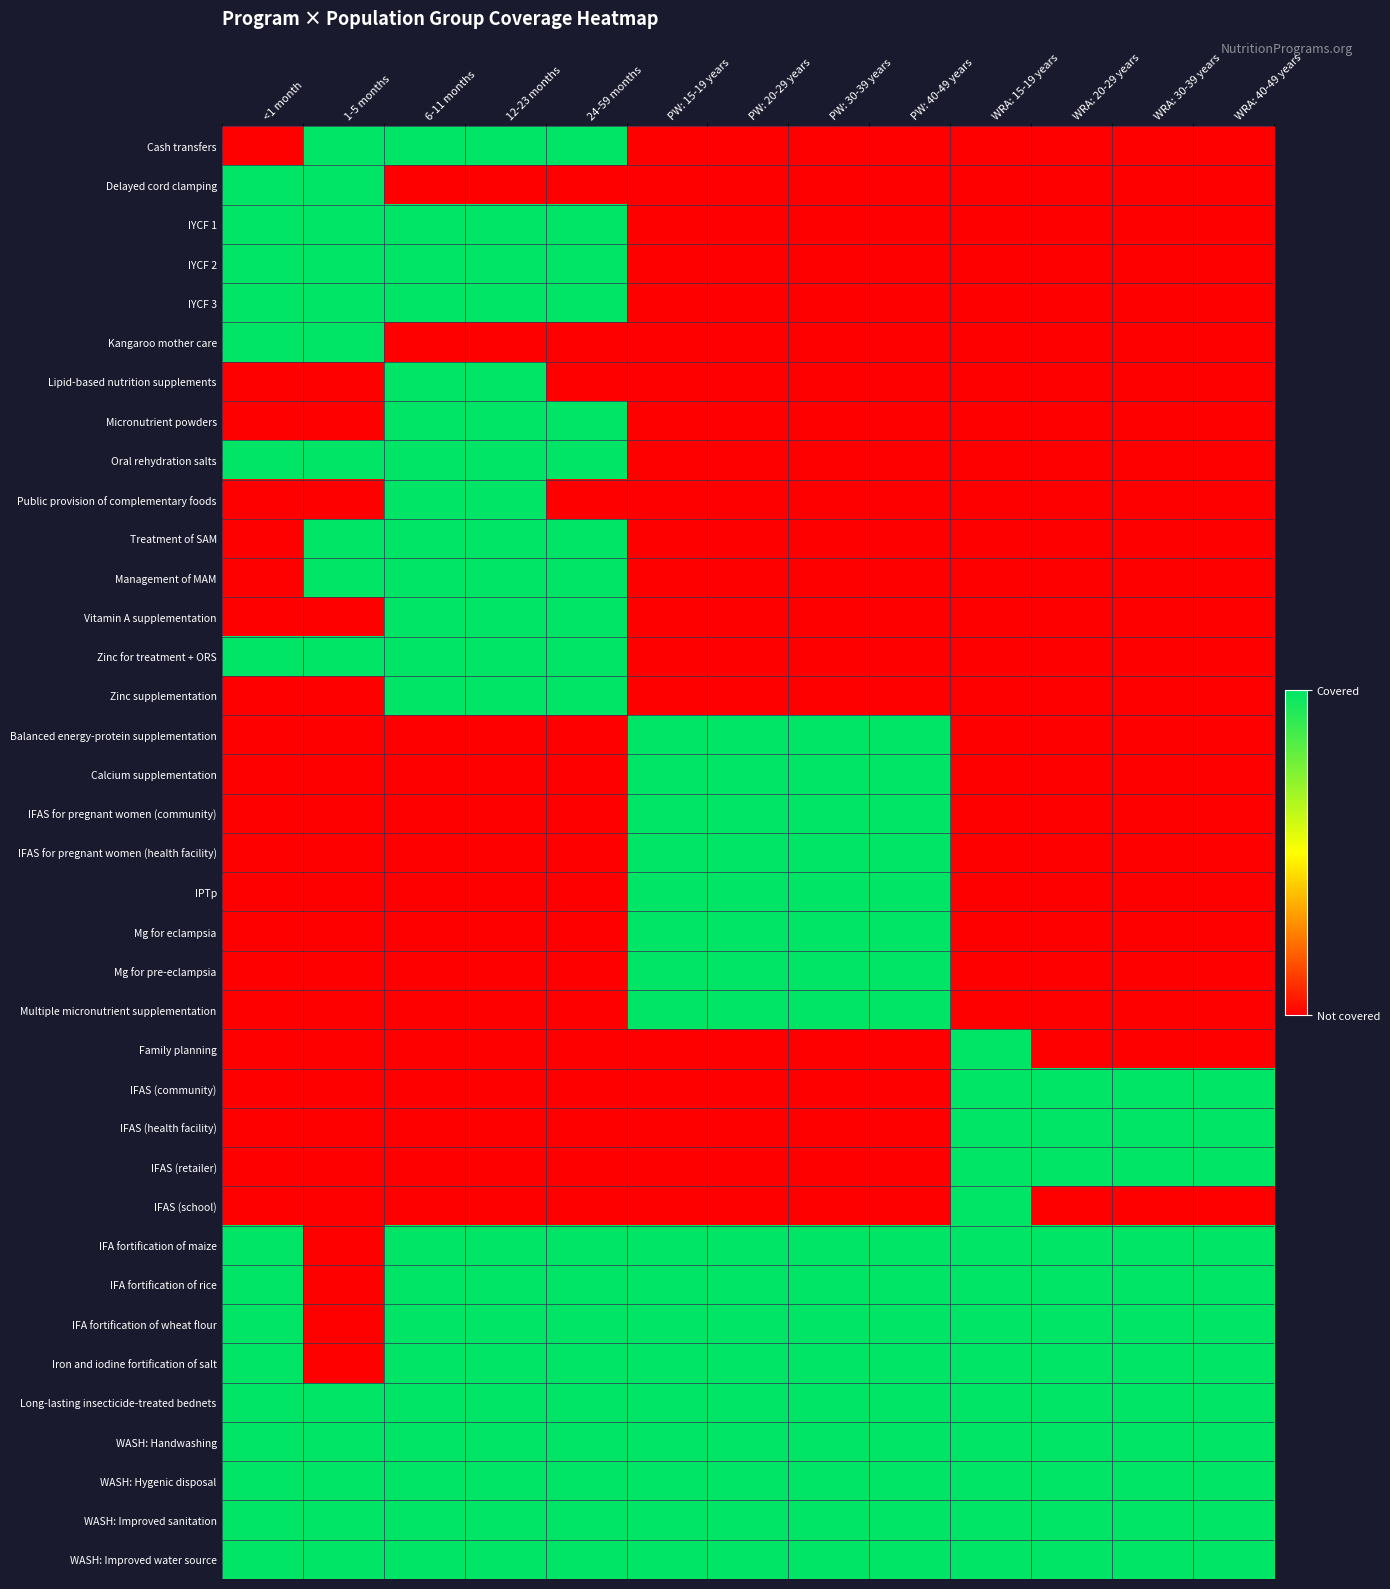

Reading left to right, what are all the values shown in this chart?

Cash transfers: <1 month=0	1-5 months=1	6-11 months=1	12-23 months=1	24-59 months=1	PW: 15-19 years=0	PW: 20-29 years=0	PW: 30-39 years=0	PW: 40-49 years=0	WRA: 15-19 years=0	WRA: 20-29 years=0	WRA: 30-39 years=0	WRA: 40-49 years=0
Delayed cord clamping: <1 month=1	1-5 months=1	6-11 months=0	12-23 months=0	24-59 months=0	PW: 15-19 years=0	PW: 20-29 years=0	PW: 30-39 years=0	PW: 40-49 years=0	WRA: 15-19 years=0	WRA: 20-29 years=0	WRA: 30-39 years=0	WRA: 40-49 years=0
IYCF 1: <1 month=1	1-5 months=1	6-11 months=1	12-23 months=1	24-59 months=1	PW: 15-19 years=0	PW: 20-29 years=0	PW: 30-39 years=0	PW: 40-49 years=0	WRA: 15-19 years=0	WRA: 20-29 years=0	WRA: 30-39 years=0	WRA: 40-49 years=0
IYCF 2: <1 month=1	1-5 months=1	6-11 months=1	12-23 months=1	24-59 months=1	PW: 15-19 years=0	PW: 20-29 years=0	PW: 30-39 years=0	PW: 40-49 years=0	WRA: 15-19 years=0	WRA: 20-29 years=0	WRA: 30-39 years=0	WRA: 40-49 years=0
IYCF 3: <1 month=1	1-5 months=1	6-11 months=1	12-23 months=1	24-59 months=1	PW: 15-19 years=0	PW: 20-29 years=0	PW: 30-39 years=0	PW: 40-49 years=0	WRA: 15-19 years=0	WRA: 20-29 years=0	WRA: 30-39 years=0	WRA: 40-49 years=0
Kangaroo mother care: <1 month=1	1-5 months=1	6-11 months=0	12-23 months=0	24-59 months=0	PW: 15-19 years=0	PW: 20-29 years=0	PW: 30-39 years=0	PW: 40-49 years=0	WRA: 15-19 years=0	WRA: 20-29 years=0	WRA: 30-39 years=0	WRA: 40-49 years=0
Lipid-based nutrition supplements: <1 month=0	1-5 months=0	6-11 months=1	12-23 months=1	24-59 months=0	PW: 15-19 years=0	PW: 20-29 years=0	PW: 30-39 years=0	PW: 40-49 years=0	WRA: 15-19 years=0	WRA: 20-29 years=0	WRA: 30-39 years=0	WRA: 40-49 years=0
Micronutrient powders: <1 month=0	1-5 months=0	6-11 months=1	12-23 months=1	24-59 months=1	PW: 15-19 years=0	PW: 20-29 years=0	PW: 30-39 years=0	PW: 40-49 years=0	WRA: 15-19 years=0	WRA: 20-29 years=0	WRA: 30-39 years=0	WRA: 40-49 years=0
Oral rehydration salts: <1 month=1	1-5 months=1	6-11 months=1	12-23 months=1	24-59 months=1	PW: 15-19 years=0	PW: 20-29 years=0	PW: 30-39 years=0	PW: 40-49 years=0	WRA: 15-19 years=0	WRA: 20-29 years=0	WRA: 30-39 years=0	WRA: 40-49 years=0
Public provision of complementary foods: <1 month=0	1-5 months=0	6-11 months=1	12-23 months=1	24-59 months=0	PW: 15-19 years=0	PW: 20-29 years=0	PW: 30-39 years=0	PW: 40-49 years=0	WRA: 15-19 years=0	WRA: 20-29 years=0	WRA: 30-39 years=0	WRA: 40-49 years=0
Treatment of SAM: <1 month=0	1-5 months=1	6-11 months=1	12-23 months=1	24-59 months=1	PW: 15-19 years=0	PW: 20-29 years=0	PW: 30-39 years=0	PW: 40-49 years=0	WRA: 15-19 years=0	WRA: 20-29 years=0	WRA: 30-39 years=0	WRA: 40-49 years=0
Management of MAM: <1 month=0	1-5 months=1	6-11 months=1	12-23 months=1	24-59 months=1	PW: 15-19 years=0	PW: 20-29 years=0	PW: 30-39 years=0	PW: 40-49 years=0	WRA: 15-19 years=0	WRA: 20-29 years=0	WRA: 30-39 years=0	WRA: 40-49 years=0
Vitamin A supplementation: <1 month=0	1-5 months=0	6-11 months=1	12-23 months=1	24-59 months=1	PW: 15-19 years=0	PW: 20-29 years=0	PW: 30-39 years=0	PW: 40-49 years=0	WRA: 15-19 years=0	WRA: 20-29 years=0	WRA: 30-39 years=0	WRA: 40-49 years=0
Zinc for treatment + ORS: <1 month=1	1-5 months=1	6-11 months=1	12-23 months=1	24-59 months=1	PW: 15-19 years=0	PW: 20-29 years=0	PW: 30-39 years=0	PW: 40-49 years=0	WRA: 15-19 years=0	WRA: 20-29 years=0	WRA: 30-39 years=0	WRA: 40-49 years=0
Zinc supplementation: <1 month=0	1-5 months=0	6-11 months=1	12-23 months=1	24-59 months=1	PW: 15-19 years=0	PW: 20-29 years=0	PW: 30-39 years=0	PW: 40-49 years=0	WRA: 15-19 years=0	WRA: 20-29 years=0	WRA: 30-39 years=0	WRA: 40-49 years=0
Balanced energy-protein supplementation: <1 month=0	1-5 months=0	6-11 months=0	12-23 months=0	24-59 months=0	PW: 15-19 years=1	PW: 20-29 years=1	PW: 30-39 years=1	PW: 40-49 years=1	WRA: 15-19 years=0	WRA: 20-29 years=0	WRA: 30-39 years=0	WRA: 40-49 years=0
Calcium supplementation: <1 month=0	1-5 months=0	6-11 months=0	12-23 months=0	24-59 months=0	PW: 15-19 years=1	PW: 20-29 years=1	PW: 30-39 years=1	PW: 40-49 years=1	WRA: 15-19 years=0	WRA: 20-29 years=0	WRA: 30-39 years=0	WRA: 40-49 years=0
IFAS for pregnant women (community): <1 month=0	1-5 months=0	6-11 months=0	12-23 months=0	24-59 months=0	PW: 15-19 years=1	PW: 20-29 years=1	PW: 30-39 years=1	PW: 40-49 years=1	WRA: 15-19 years=0	WRA: 20-29 years=0	WRA: 30-39 years=0	WRA: 40-49 years=0
IFAS for pregnant women (health facility): <1 month=0	1-5 months=0	6-11 months=0	12-23 months=0	24-59 months=0	PW: 15-19 years=1	PW: 20-29 years=1	PW: 30-39 years=1	PW: 40-49 years=1	WRA: 15-19 years=0	WRA: 20-29 years=0	WRA: 30-39 years=0	WRA: 40-49 years=0
IPTp: <1 month=0	1-5 months=0	6-11 months=0	12-23 months=0	24-59 months=0	PW: 15-19 years=1	PW: 20-29 years=1	PW: 30-39 years=1	PW: 40-49 years=1	WRA: 15-19 years=0	WRA: 20-29 years=0	WRA: 30-39 years=0	WRA: 40-49 years=0
Mg for eclampsia: <1 month=0	1-5 months=0	6-11 months=0	12-23 months=0	24-59 months=0	PW: 15-19 years=1	PW: 20-29 years=1	PW: 30-39 years=1	PW: 40-49 years=1	WRA: 15-19 years=0	WRA: 20-29 years=0	WRA: 30-39 years=0	WRA: 40-49 years=0
Mg for pre-eclampsia: <1 month=0	1-5 months=0	6-11 months=0	12-23 months=0	24-59 months=0	PW: 15-19 years=1	PW: 20-29 years=1	PW: 30-39 years=1	PW: 40-49 years=1	WRA: 15-19 years=0	WRA: 20-29 years=0	WRA: 30-39 years=0	WRA: 40-49 years=0
Multiple micronutrient supplementation: <1 month=0	1-5 months=0	6-11 months=0	12-23 months=0	24-59 months=0	PW: 15-19 years=1	PW: 20-29 years=1	PW: 30-39 years=1	PW: 40-49 years=1	WRA: 15-19 years=0	WRA: 20-29 years=0	WRA: 30-39 years=0	WRA: 40-49 years=0
Family planning: <1 month=0	1-5 months=0	6-11 months=0	12-23 months=0	24-59 months=0	PW: 15-19 years=0	PW: 20-29 years=0	PW: 30-39 years=0	PW: 40-49 years=0	WRA: 15-19 years=1	WRA: 20-29 years=0	WRA: 30-39 years=0	WRA: 40-49 years=0
IFAS (community): <1 month=0	1-5 months=0	6-11 months=0	12-23 months=0	24-59 months=0	PW: 15-19 years=0	PW: 20-29 years=0	PW: 30-39 years=0	PW: 40-49 years=0	WRA: 15-19 years=1	WRA: 20-29 years=1	WRA: 30-39 years=1	WRA: 40-49 years=1
IFAS (health facility): <1 month=0	1-5 months=0	6-11 months=0	12-23 months=0	24-59 months=0	PW: 15-19 years=0	PW: 20-29 years=0	PW: 30-39 years=0	PW: 40-49 years=0	WRA: 15-19 years=1	WRA: 20-29 years=1	WRA: 30-39 years=1	WRA: 40-49 years=1
IFAS (retailer): <1 month=0	1-5 months=0	6-11 months=0	12-23 months=0	24-59 months=0	PW: 15-19 years=0	PW: 20-29 years=0	PW: 30-39 years=0	PW: 40-49 years=0	WRA: 15-19 years=1	WRA: 20-29 years=1	WRA: 30-39 years=1	WRA: 40-49 years=1
IFAS (school): <1 month=0	1-5 months=0	6-11 months=0	12-23 months=0	24-59 months=0	PW: 15-19 years=0	PW: 20-29 years=0	PW: 30-39 years=0	PW: 40-49 years=0	WRA: 15-19 years=1	WRA: 20-29 years=0	WRA: 30-39 years=0	WRA: 40-49 years=0
IFA fortification of maize: <1 month=1	1-5 months=0	6-11 months=1	12-23 months=1	24-59 months=1	PW: 15-19 years=1	PW: 20-29 years=1	PW: 30-39 years=1	PW: 40-49 years=1	WRA: 15-19 years=1	WRA: 20-29 years=1	WRA: 30-39 years=1	WRA: 40-49 years=1
IFA fortification of rice: <1 month=1	1-5 months=0	6-11 months=1	12-23 months=1	24-59 months=1	PW: 15-19 years=1	PW: 20-29 years=1	PW: 30-39 years=1	PW: 40-49 years=1	WRA: 15-19 years=1	WRA: 20-29 years=1	WRA: 30-39 years=1	WRA: 40-49 years=1
IFA fortification of wheat flour: <1 month=1	1-5 months=0	6-11 months=1	12-23 months=1	24-59 months=1	PW: 15-19 years=1	PW: 20-29 years=1	PW: 30-39 years=1	PW: 40-49 years=1	WRA: 15-19 years=1	WRA: 20-29 years=1	WRA: 30-39 years=1	WRA: 40-49 years=1
Iron and iodine fortification of salt: <1 month=1	1-5 months=0	6-11 months=1	12-23 months=1	24-59 months=1	PW: 15-19 years=1	PW: 20-29 years=1	PW: 30-39 years=1	PW: 40-49 years=1	WRA: 15-19 years=1	WRA: 20-29 years=1	WRA: 30-39 years=1	WRA: 40-49 years=1
Long-lasting insecticide-treated bednets: <1 month=1	1-5 months=1	6-11 months=1	12-23 months=1	24-59 months=1	PW: 15-19 years=1	PW: 20-29 years=1	PW: 30-39 years=1	PW: 40-49 years=1	WRA: 15-19 years=1	WRA: 20-29 years=1	WRA: 30-39 years=1	WRA: 40-49 years=1
WASH: Handwashing: <1 month=1	1-5 months=1	6-11 months=1	12-23 months=1	24-59 months=1	PW: 15-19 years=1	PW: 20-29 years=1	PW: 30-39 years=1	PW: 40-49 years=1	WRA: 15-19 years=1	WRA: 20-29 years=1	WRA: 30-39 years=1	WRA: 40-49 years=1
WASH: Hygenic disposal: <1 month=1	1-5 months=1	6-11 months=1	12-23 months=1	24-59 months=1	PW: 15-19 years=1	PW: 20-29 years=1	PW: 30-39 years=1	PW: 40-49 years=1	WRA: 15-19 years=1	WRA: 20-29 years=1	WRA: 30-39 years=1	WRA: 40-49 years=1
WASH: Improved sanitation: <1 month=1	1-5 months=1	6-11 months=1	12-23 months=1	24-59 months=1	PW: 15-19 years=1	PW: 20-29 years=1	PW: 30-39 years=1	PW: 40-49 years=1	WRA: 15-19 years=1	WRA: 20-29 years=1	WRA: 30-39 years=1	WRA: 40-49 years=1
WASH: Improved water source: <1 month=1	1-5 months=1	6-11 months=1	12-23 months=1	24-59 months=1	PW: 15-19 years=1	PW: 20-29 years=1	PW: 30-39 years=1	PW: 40-49 years=1	WRA: 15-19 years=1	WRA: 20-29 years=1	WRA: 30-39 years=1	WRA: 40-49 years=1